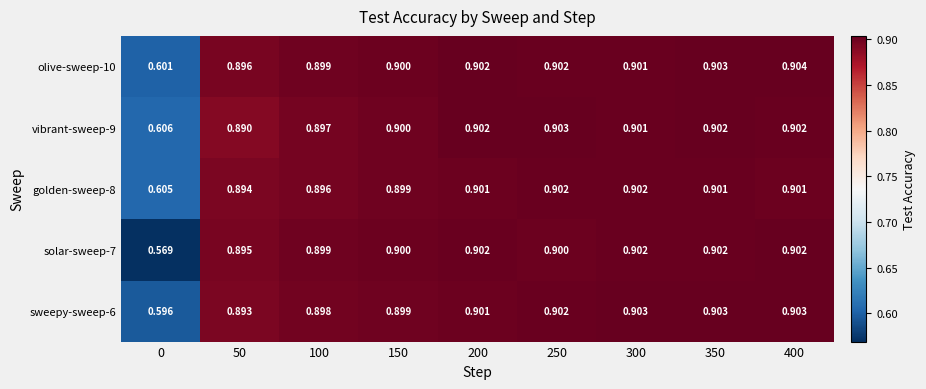

Is the value of vibrant-sweep-9 at 100 greater than the value of solar-sweep-7 at 250?

No